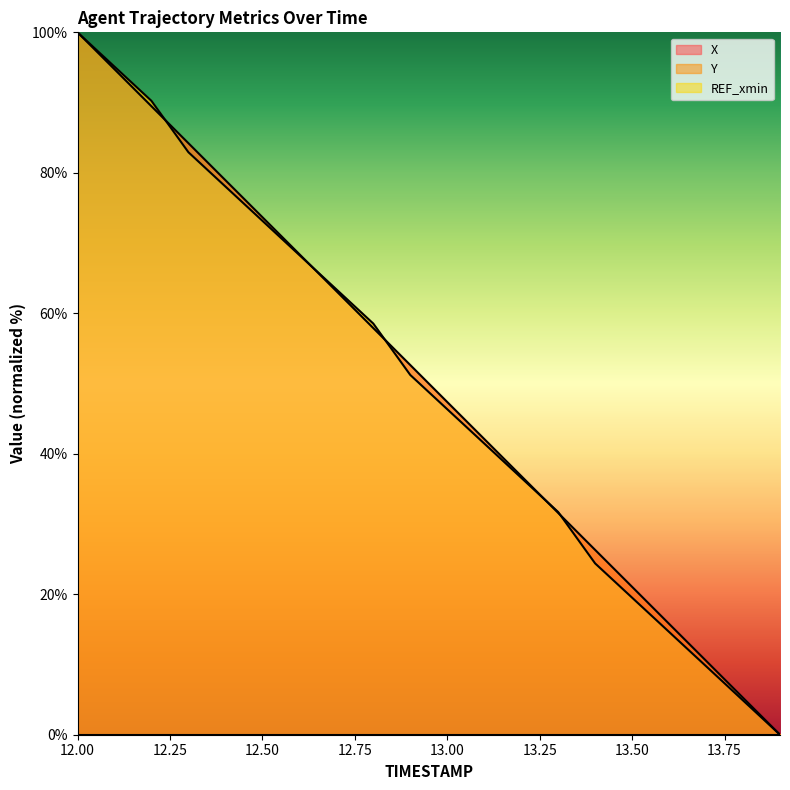

Between which two adjacent categories do X and Y first intersect?

12.2 and 12.3